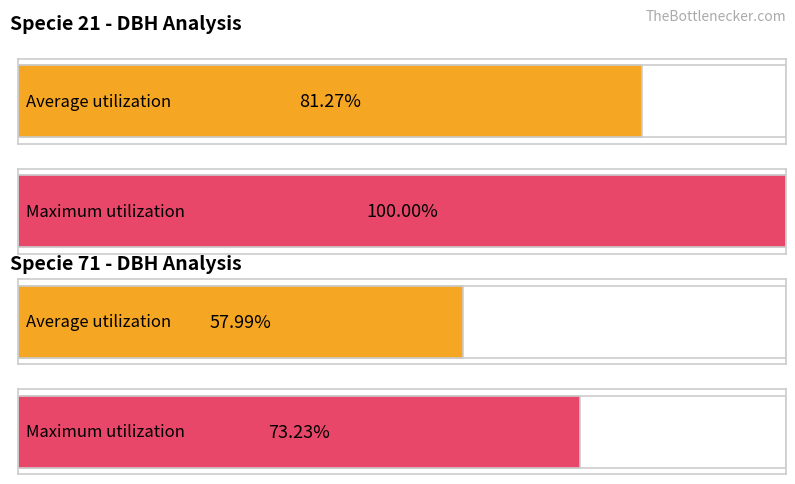

True or false: Maximum utilization has a value of 4.5 at 71.

False